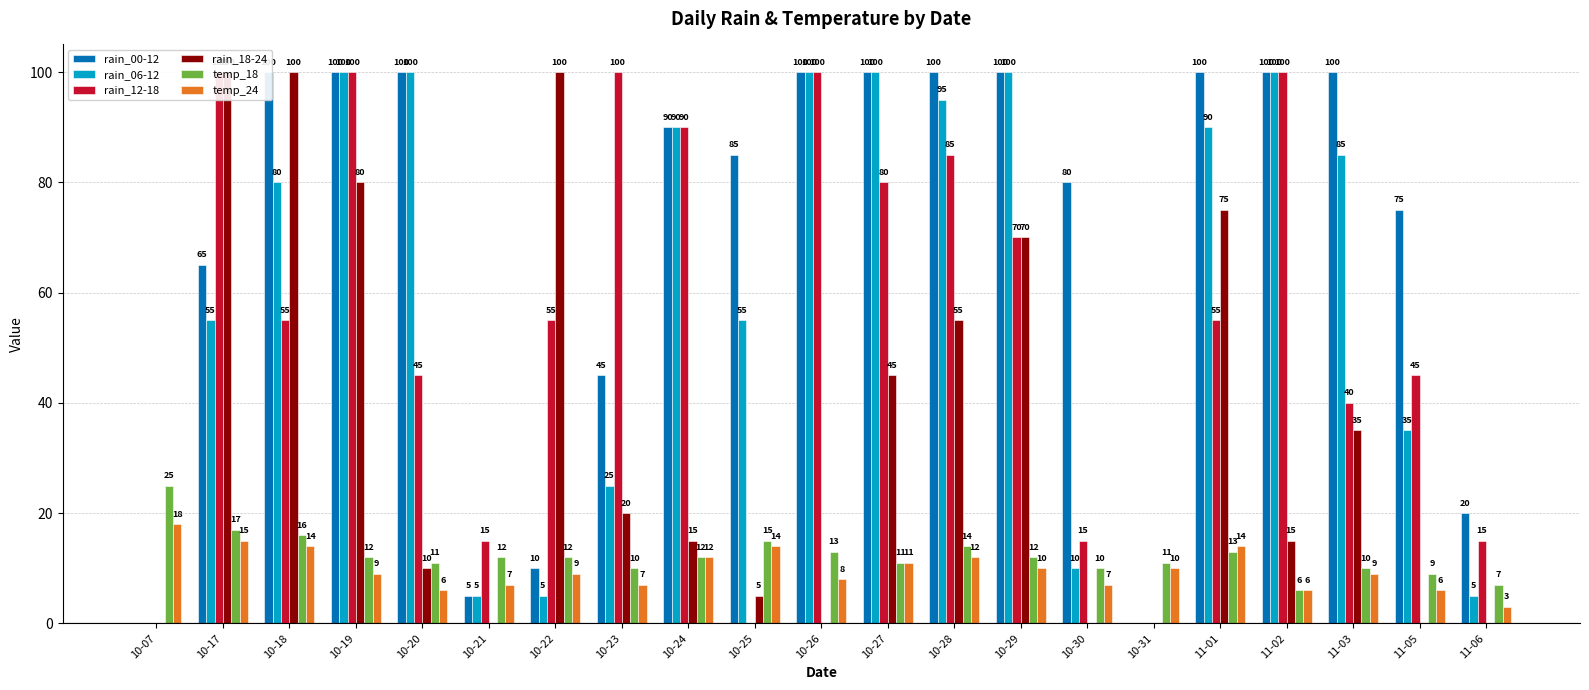

Which category has the lowest value in the rain_12-18 series?

10-07